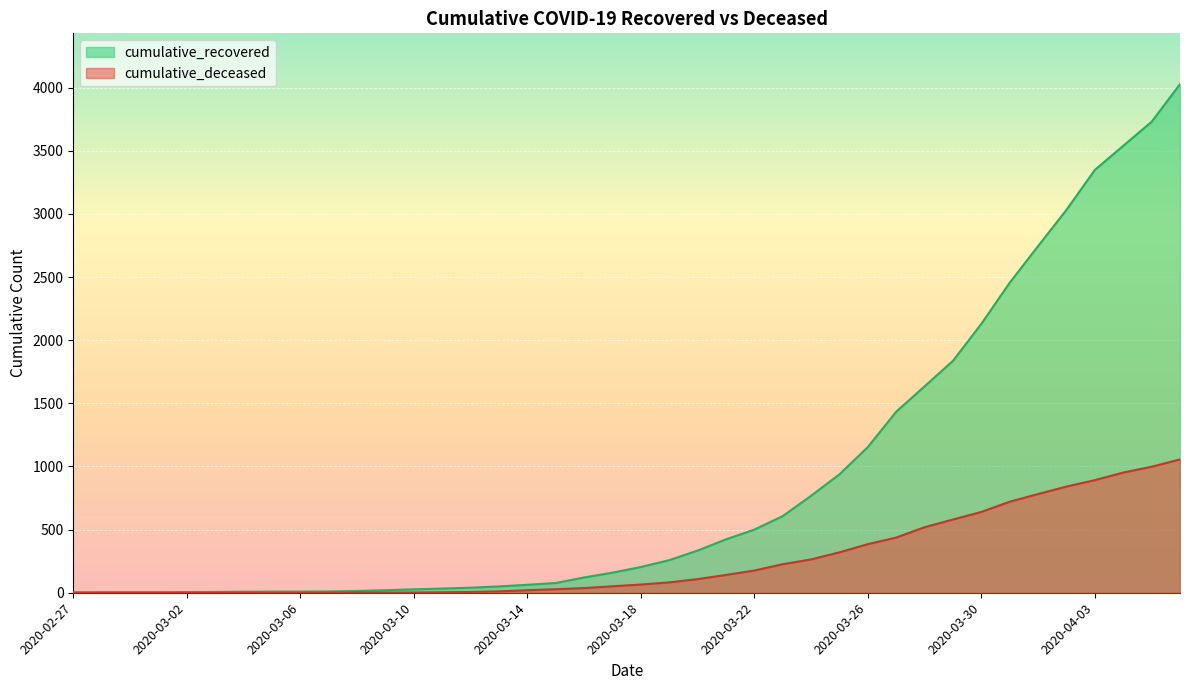

What is the total value across all series at 2020-03-15?

105